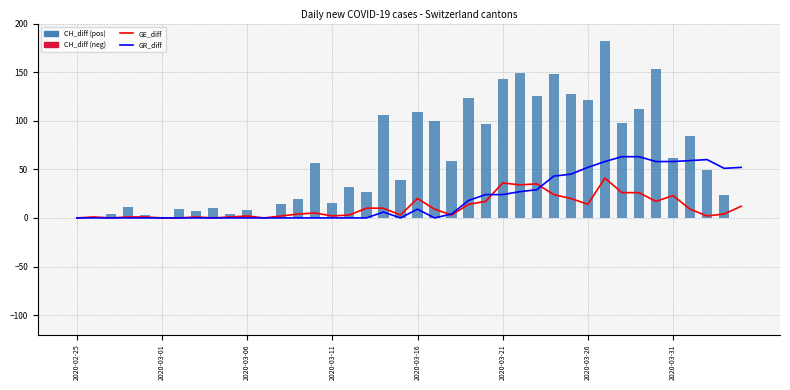

Rank the series by their maximum value, from highest to lowest.

CH_diff, GR_diff, GE_diff